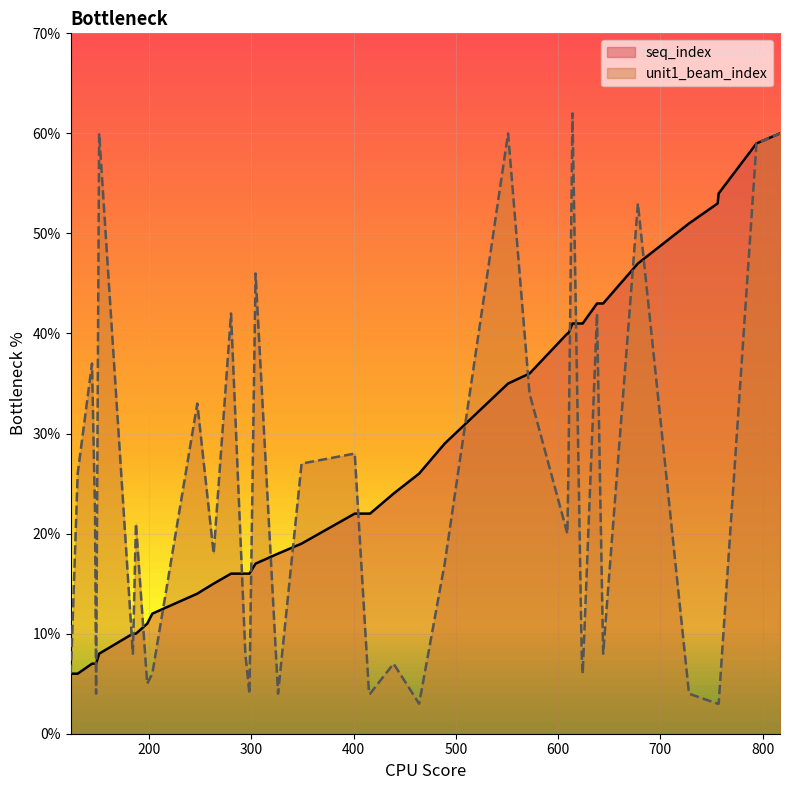

Which series has the widest spread of values?

unit1_beam_index